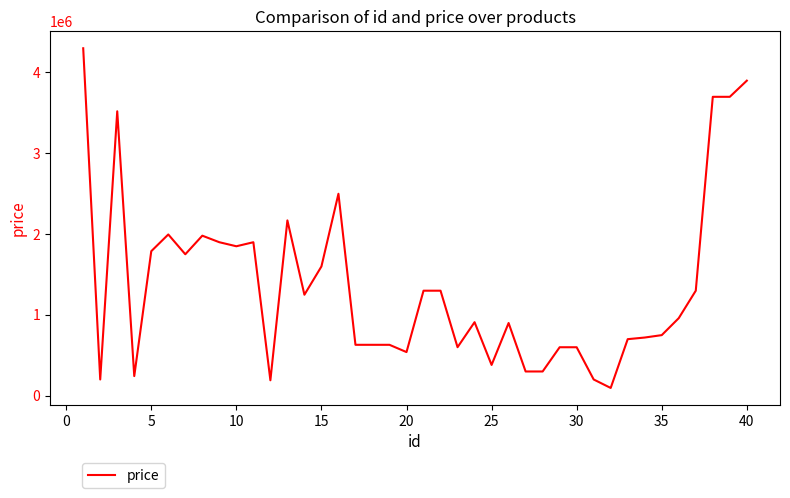

What is the maximum value shown in the chart?

4300000